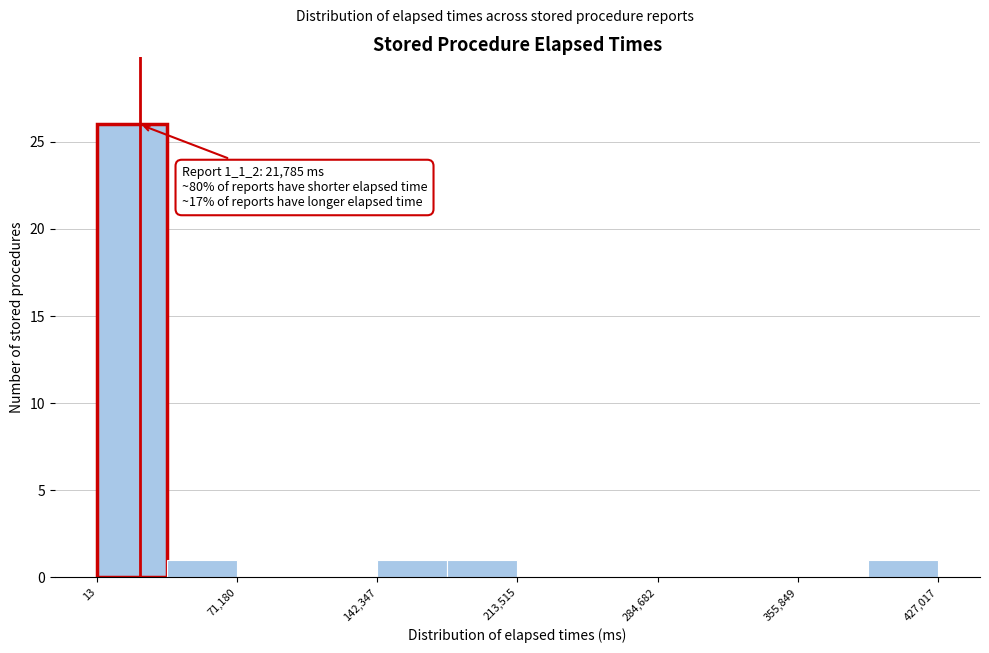

Read against the x-axis, roughly where is the centre of the tallest bar?

20000